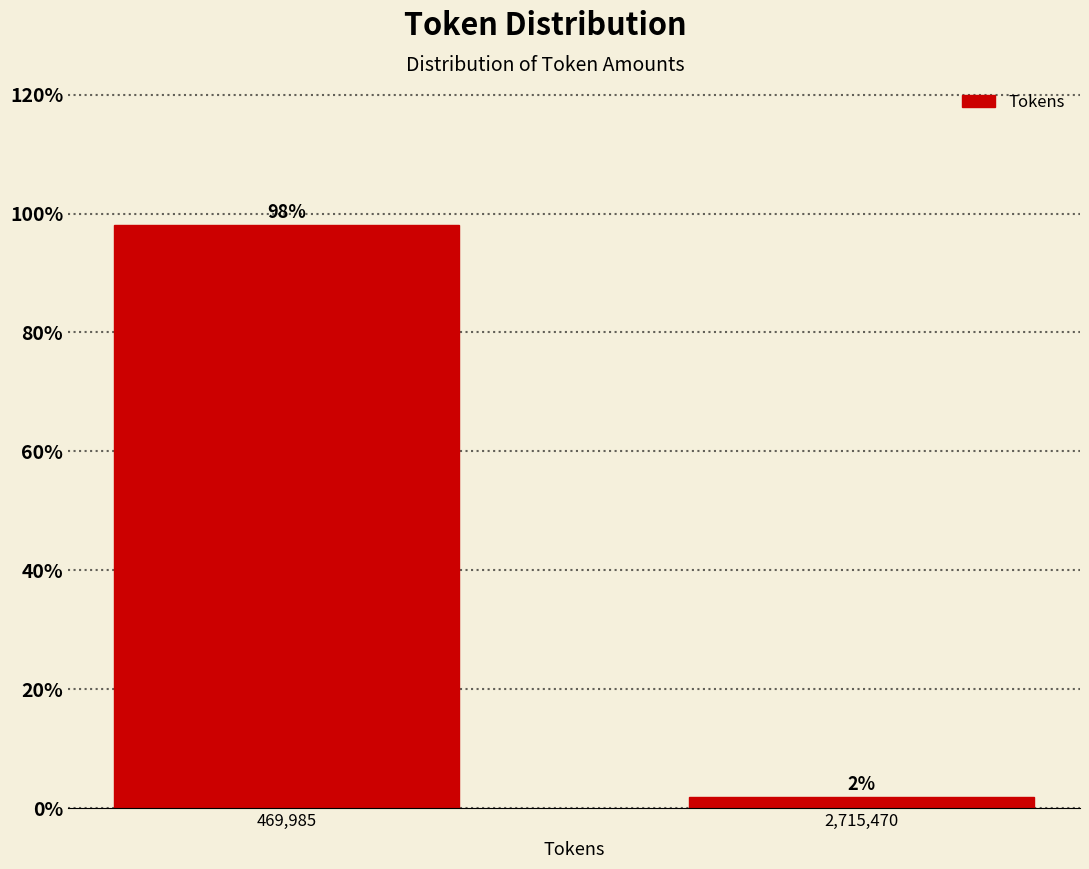

At which label does the data first exceed 98?

469,985